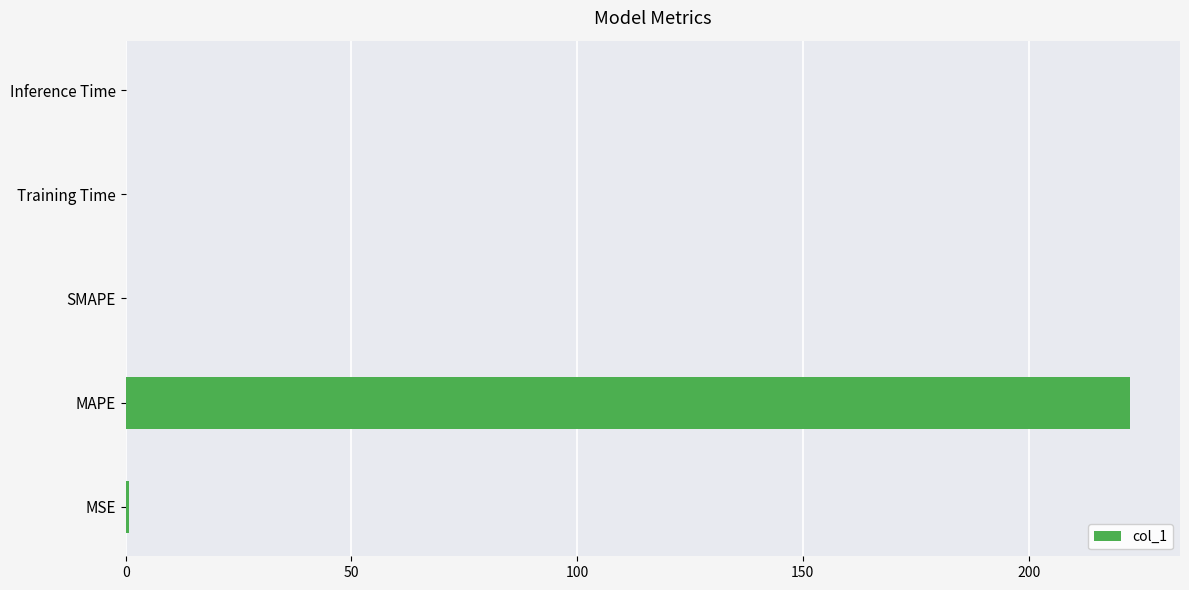

What is the change in value from MAPE to SMAPE?

-222.4